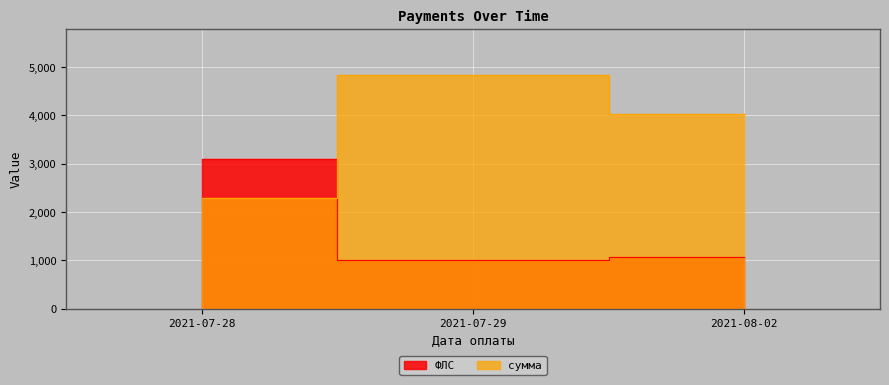

How many data points does each series have?

3